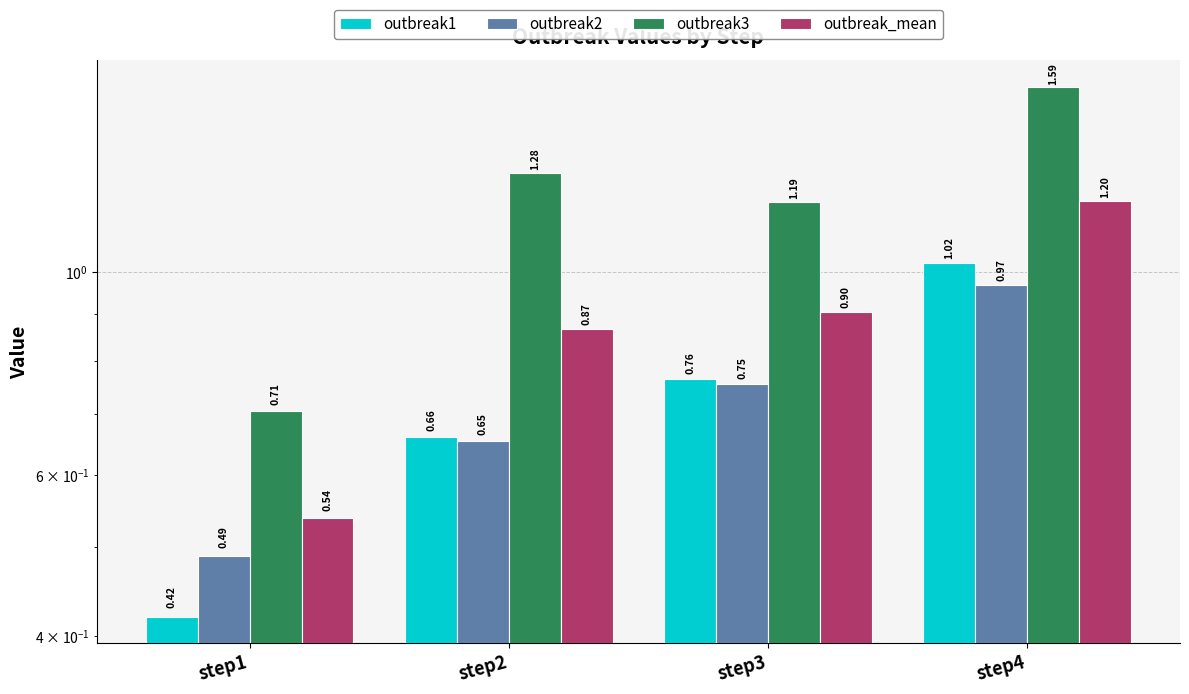

What is the minimum value shown in the chart?

0.4